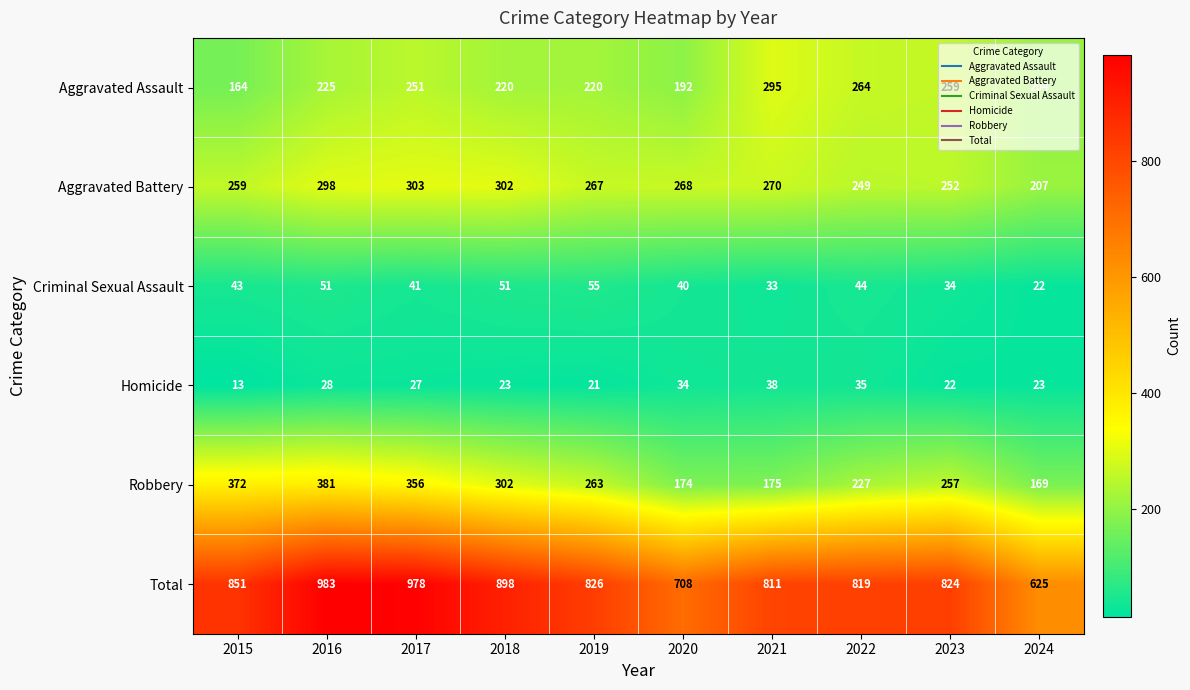

Which series has the largest total across all categories?

Total